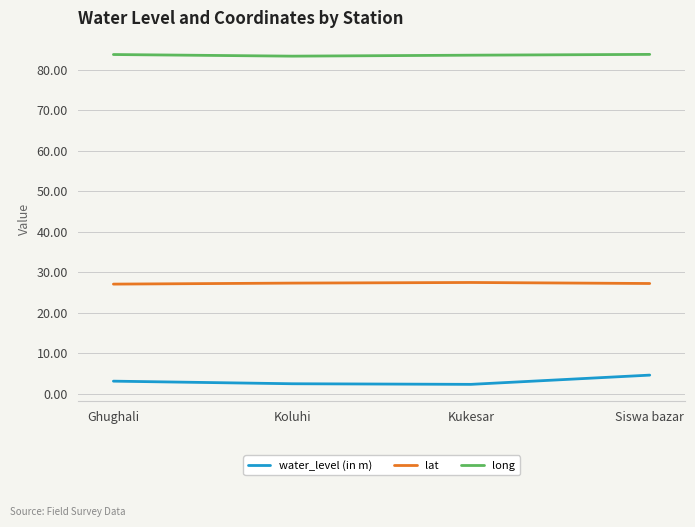

How many series are shown in this chart?

3